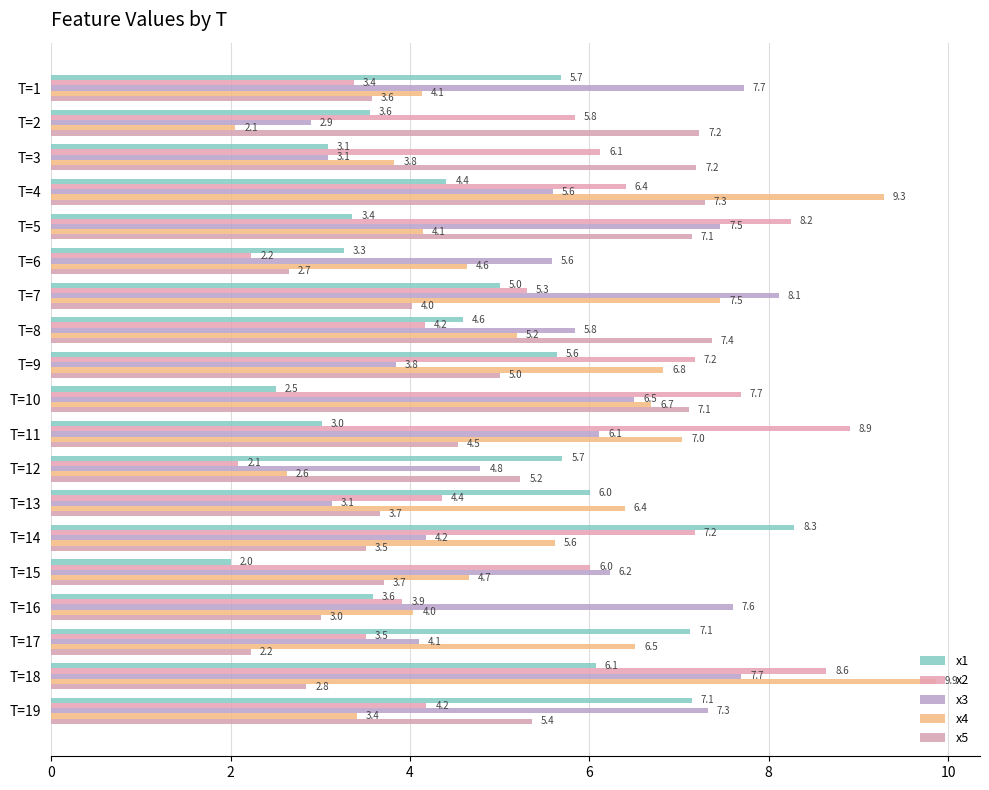

Reading left to right, transcribe all the data shown in this chart.

x1: 5.7	3.6	3.1	4.4	3.4	3.3	5.0	4.6	5.6	2.5	3.0	5.7	6.0	8.3	2.0	3.6	7.1	6.1	7.1
x2: 3.4	5.8	6.1	6.4	8.2	2.2	5.3	4.2	7.2	7.7	8.9	2.1	4.4	7.2	6.0	3.9	3.5	8.6	4.2
x3: 7.7	2.9	3.1	5.6	7.5	5.6	8.1	5.8	3.8	6.5	6.1	4.8	3.1	4.2	6.2	7.6	4.1	7.7	7.3
x4: 4.1	2.1	3.8	9.3	4.1	4.6	7.5	5.2	6.8	6.7	7.0	2.6	6.4	5.6	4.7	4.0	6.5	9.9	3.4
x5: 3.6	7.2	7.2	7.3	7.1	2.7	4.0	7.4	5.0	7.1	4.5	5.2	3.7	3.5	3.7	3.0	2.2	2.8	5.4